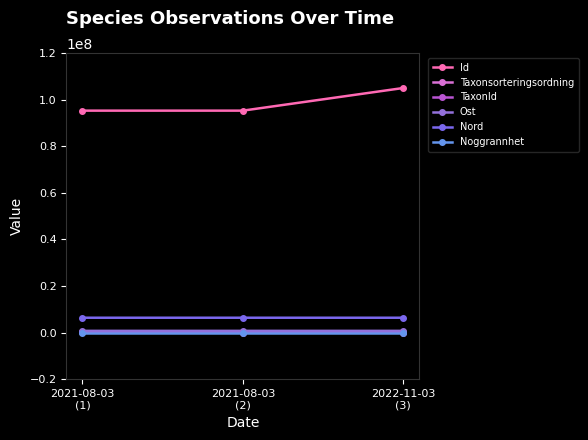

Does the chart have visible grid lines?

No